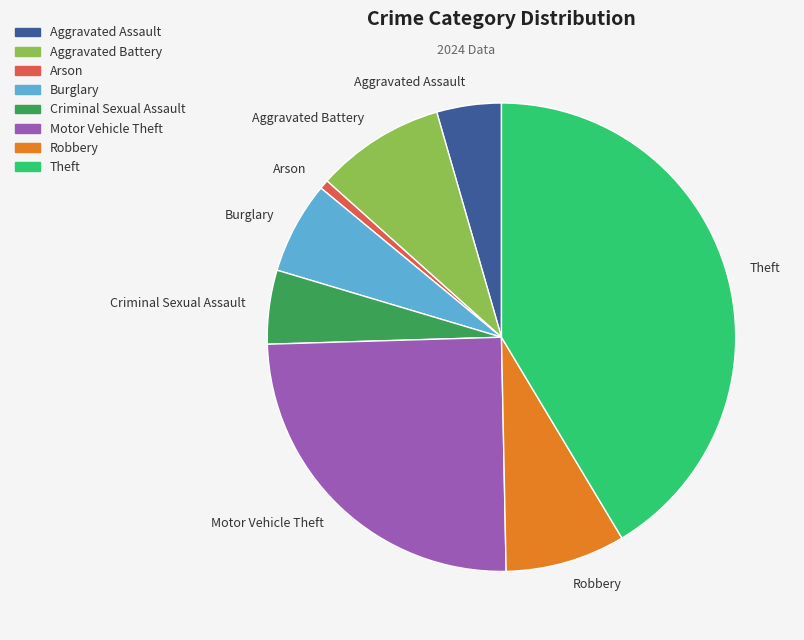

How many segments does this pie chart have?

8